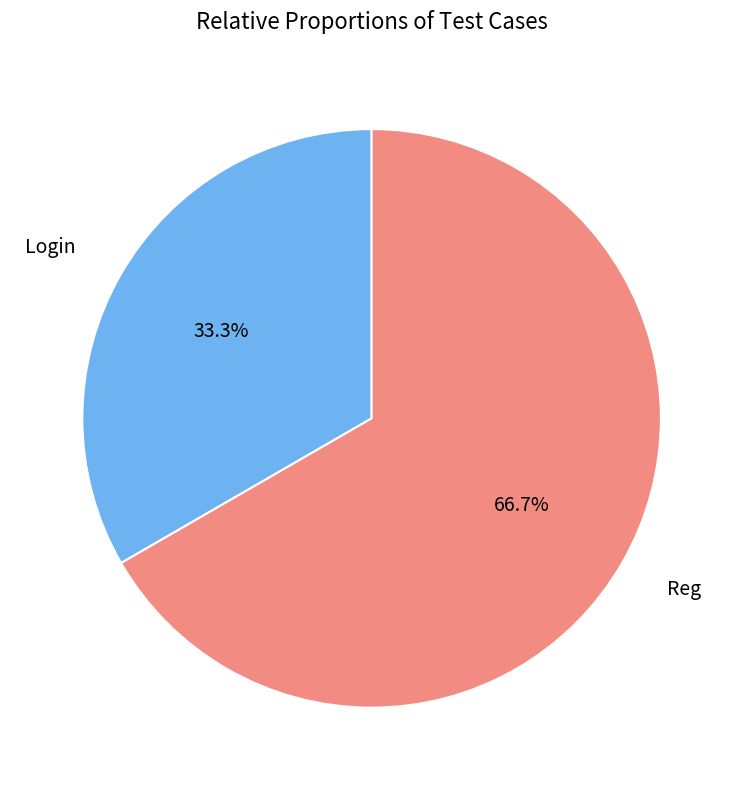

Is there a majority slice in this chart?

Yes